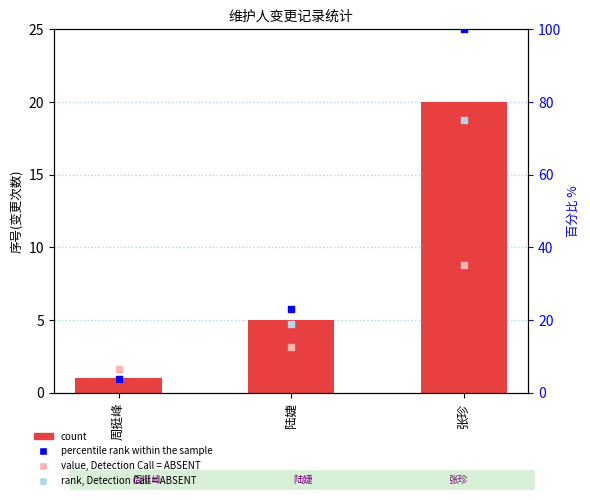

Which series has the largest total across all categories?

percentile rank within the sample